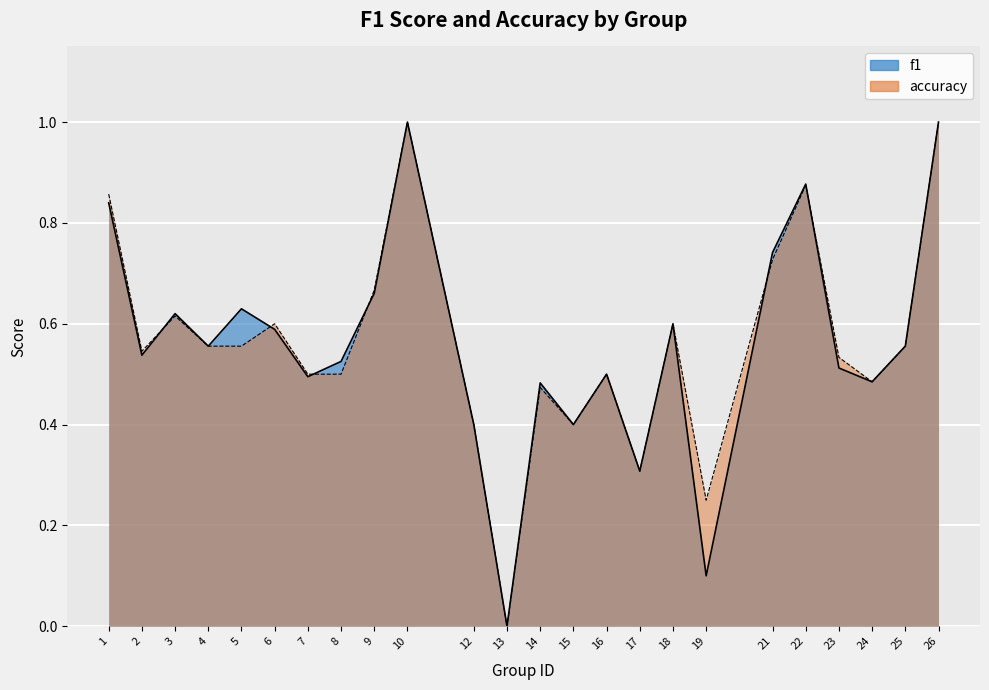

What is the total value across all series at 2?

1.1